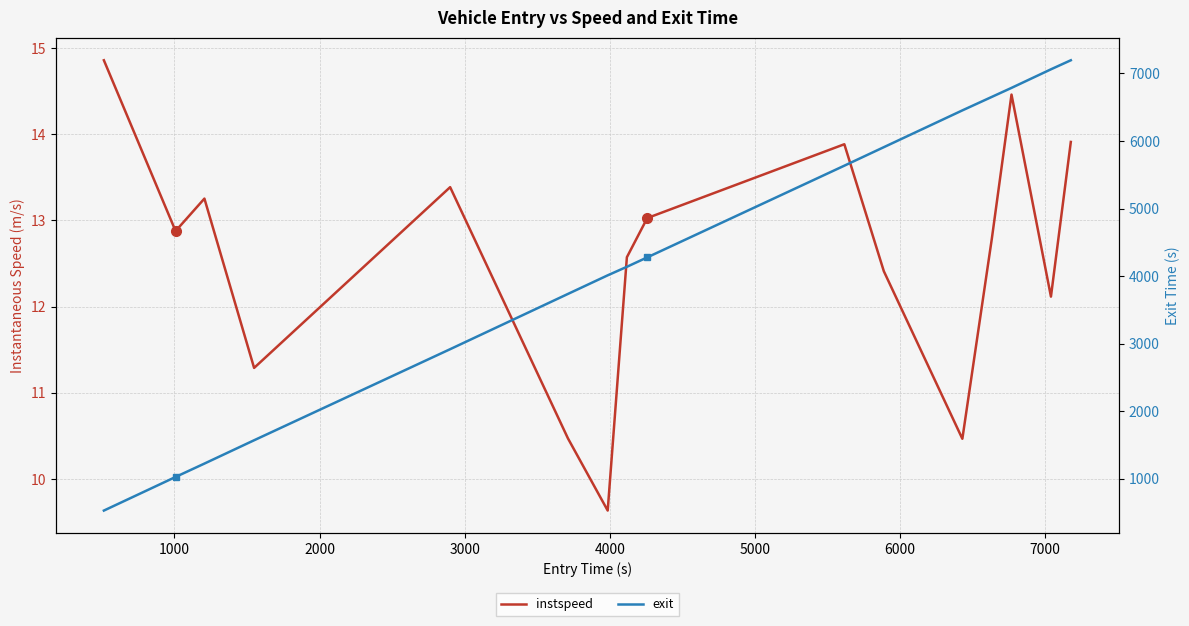

True or false: instspeed has a value of 12.6 at 7000.

True